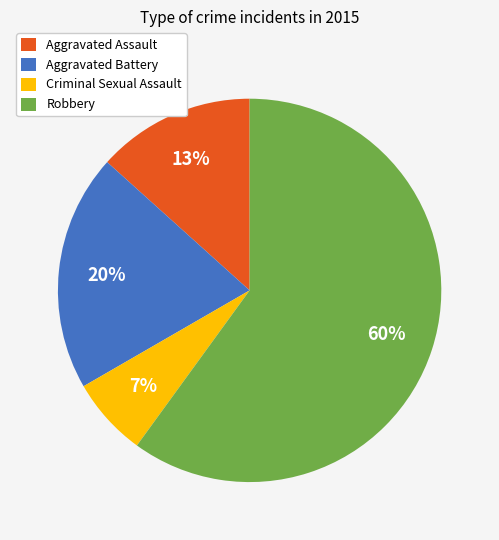

The Aggravated Assault slice represents 2% of the pie. True or false?

False